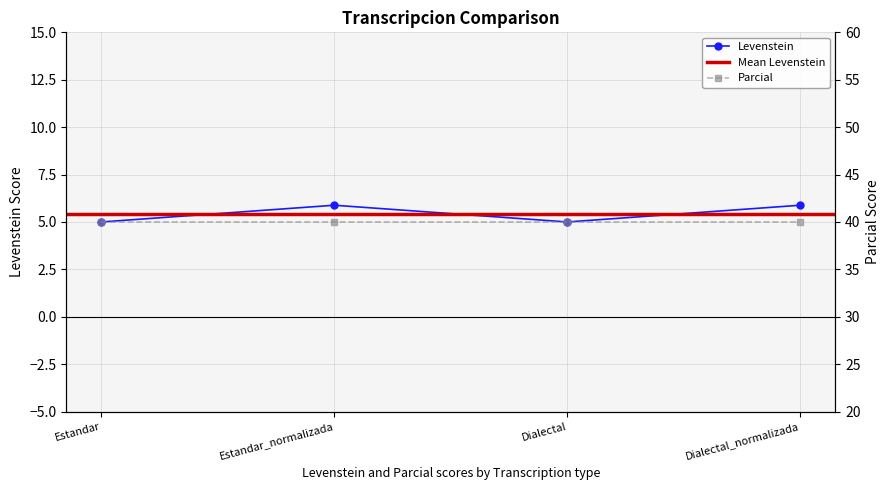

What is the sum of the values at Dialectal and Estandar?

10.0